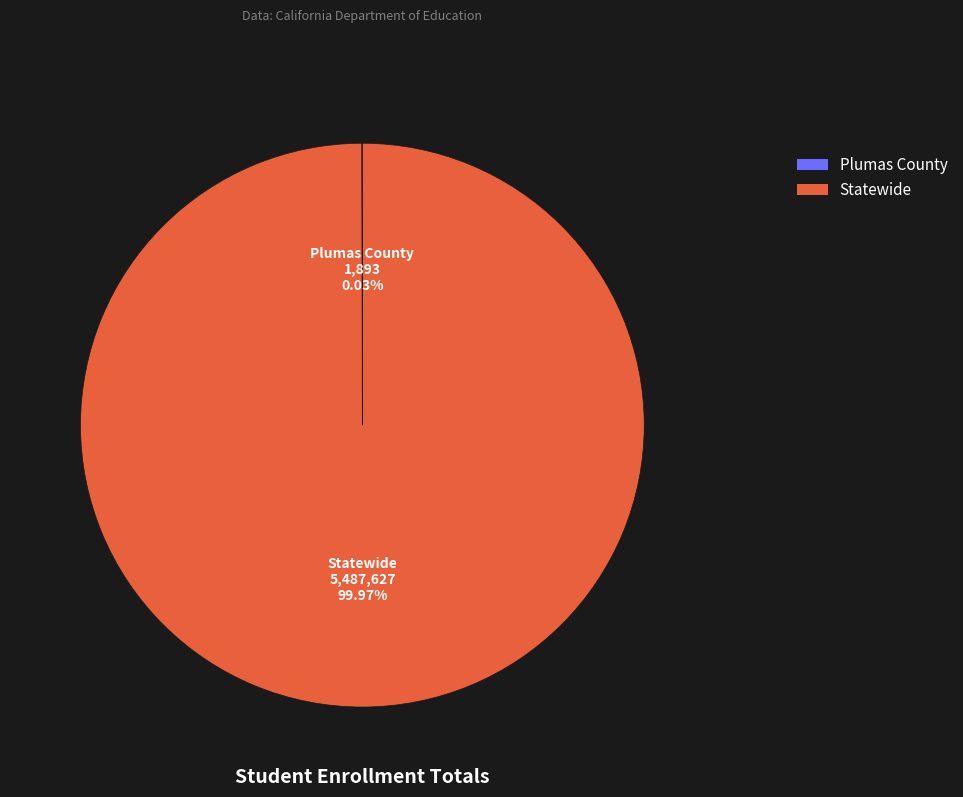

Is Statewide the majority of the pie?

Yes